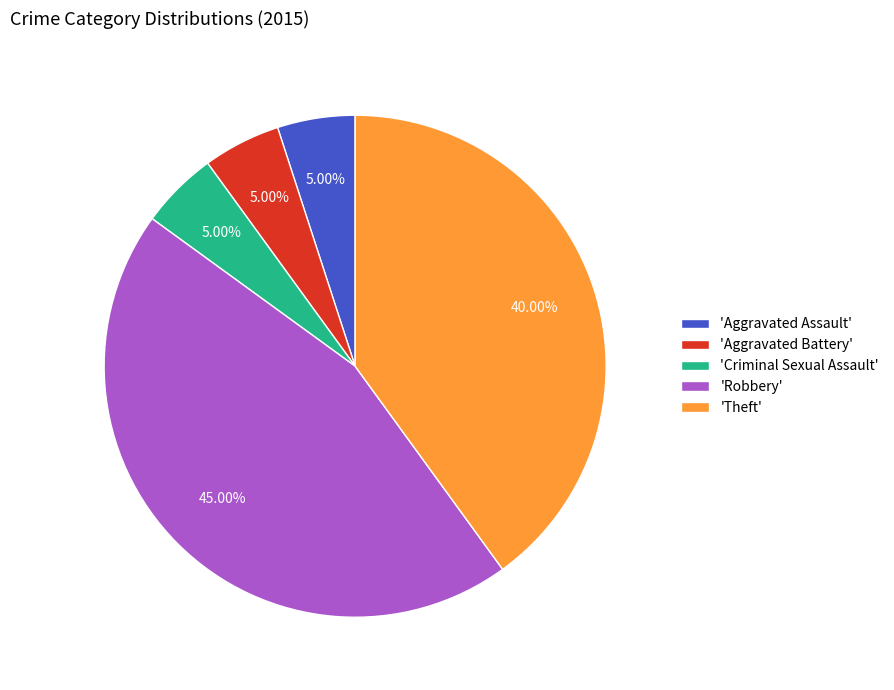

Is the sum of 'Aggravated Assault' and 'Theft' greater than half?

No